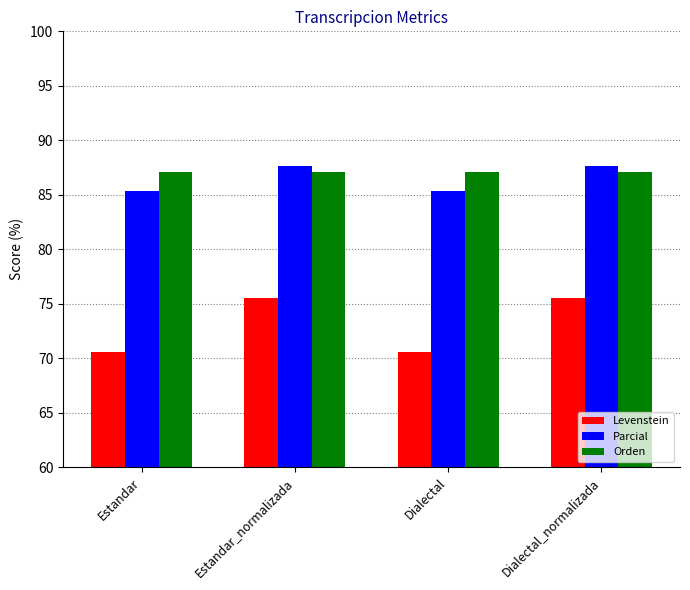

Reading left to right, extract all data points from this chart.

Levenstein: Estandar=70.6	Estandar_normalizada=75.5	Dialectal=70.6	Dialectal_normalizada=75.5
Parcial: Estandar=85.3	Estandar_normalizada=87.7	Dialectal=85.3	Dialectal_normalizada=87.7
Orden: Estandar=87.1	Estandar_normalizada=87.1	Dialectal=87.1	Dialectal_normalizada=87.1